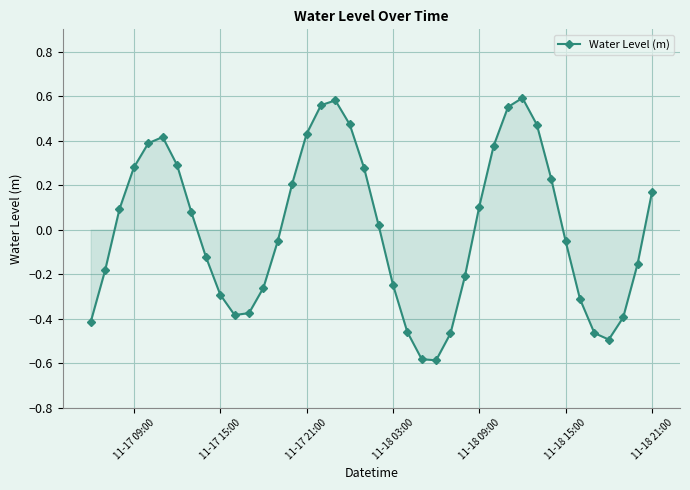

How many interior local peaks (higher than both neighbors) does the data have?

3